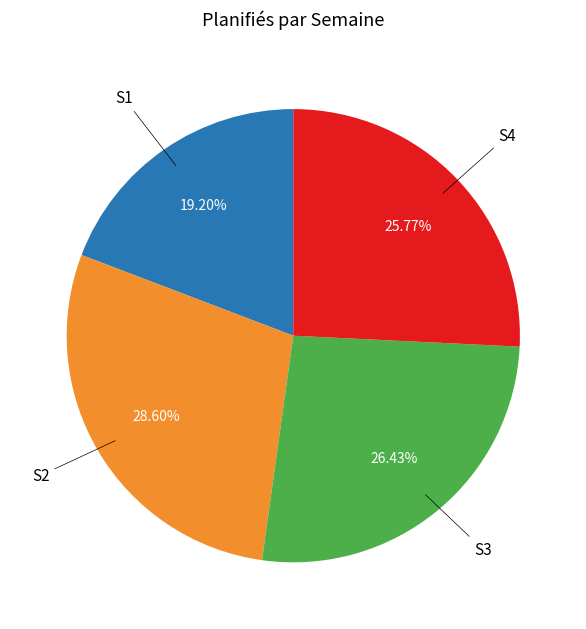

Is there any slice that represents more than half of the pie?

No